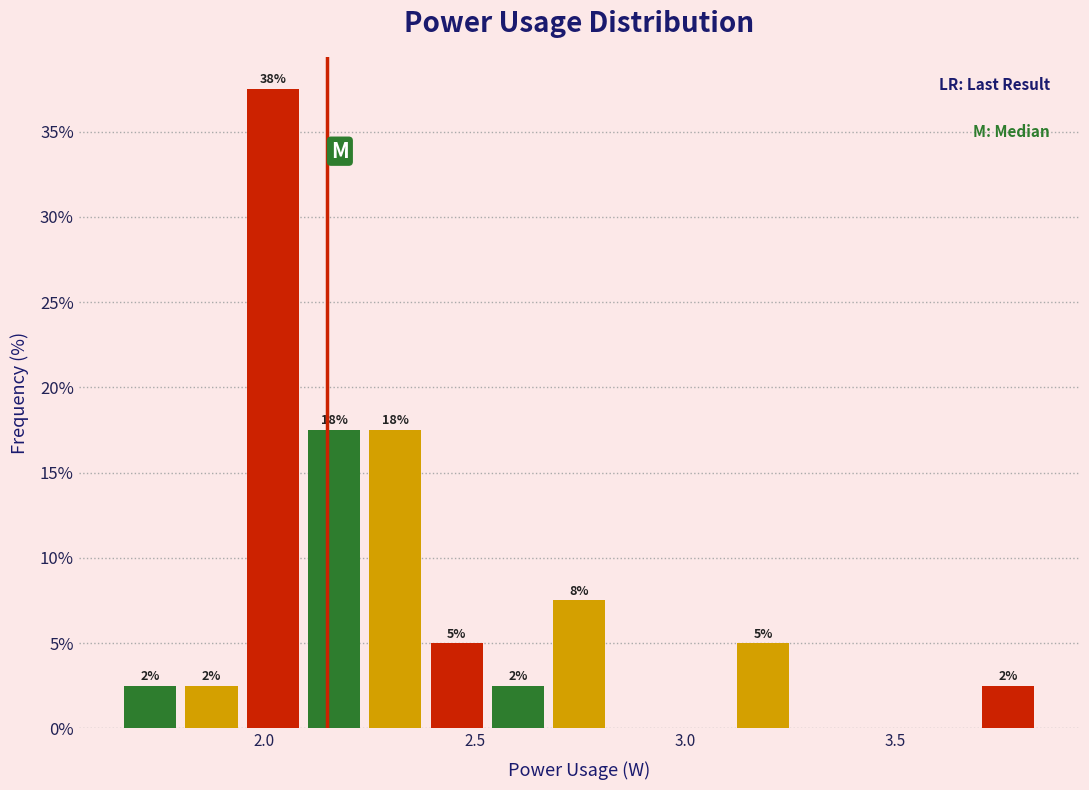

Around what value on the x-axis is the tallest bar? Give the approximate position of its centre, as read against the axis.

2.00